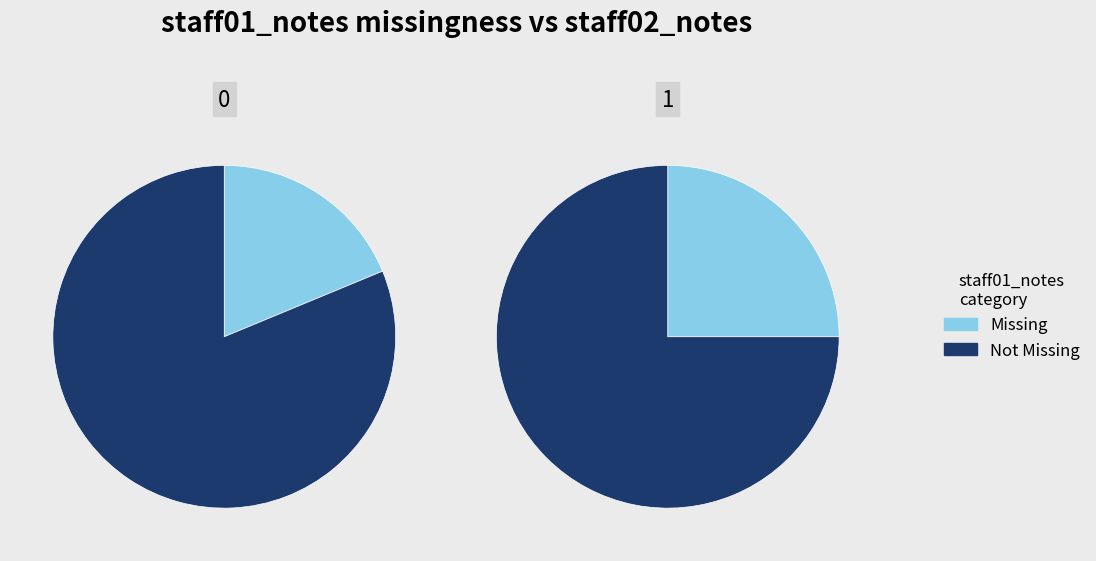

At 1, list the series in order from smallest to largest.

Missing, Not Missing